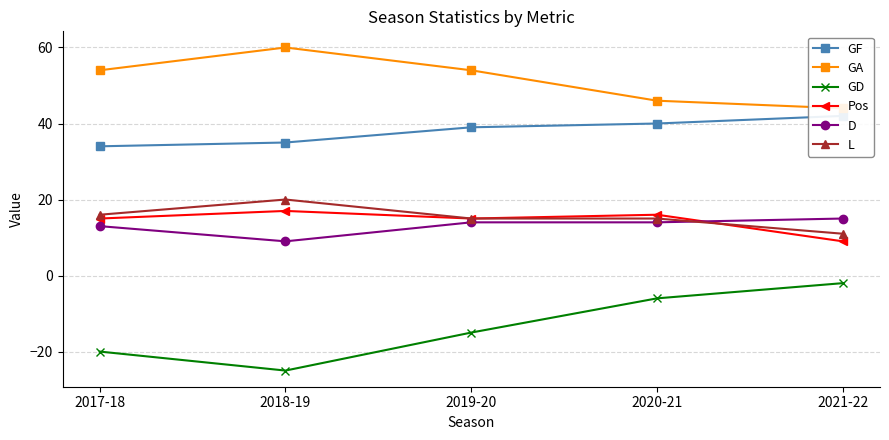

What are all the series names shown in the legend?

GF, GA, GD, Pos, D, L